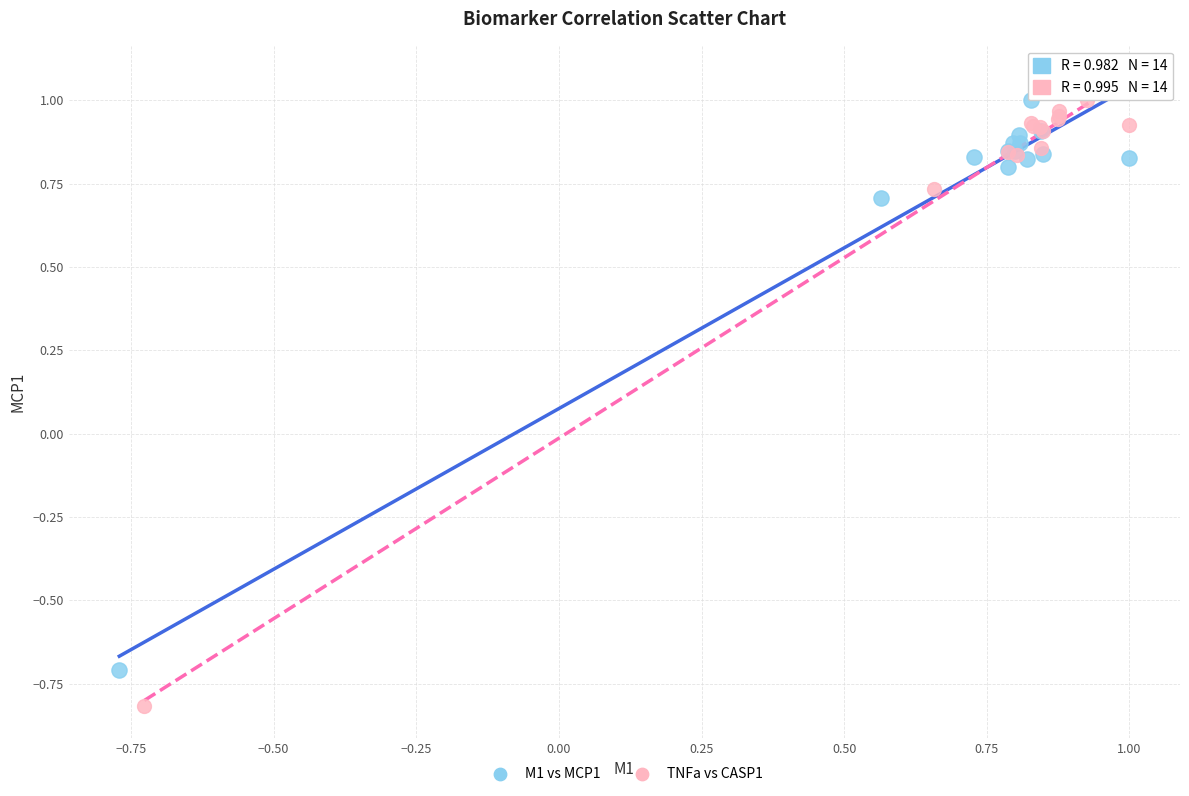

What are all the series names shown in the legend?

M1 vs MCP1, TNFa vs CASP1